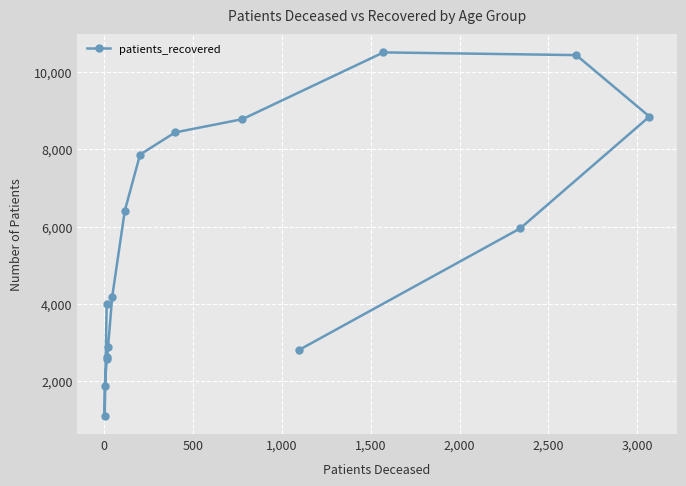

What is the average value?

5580